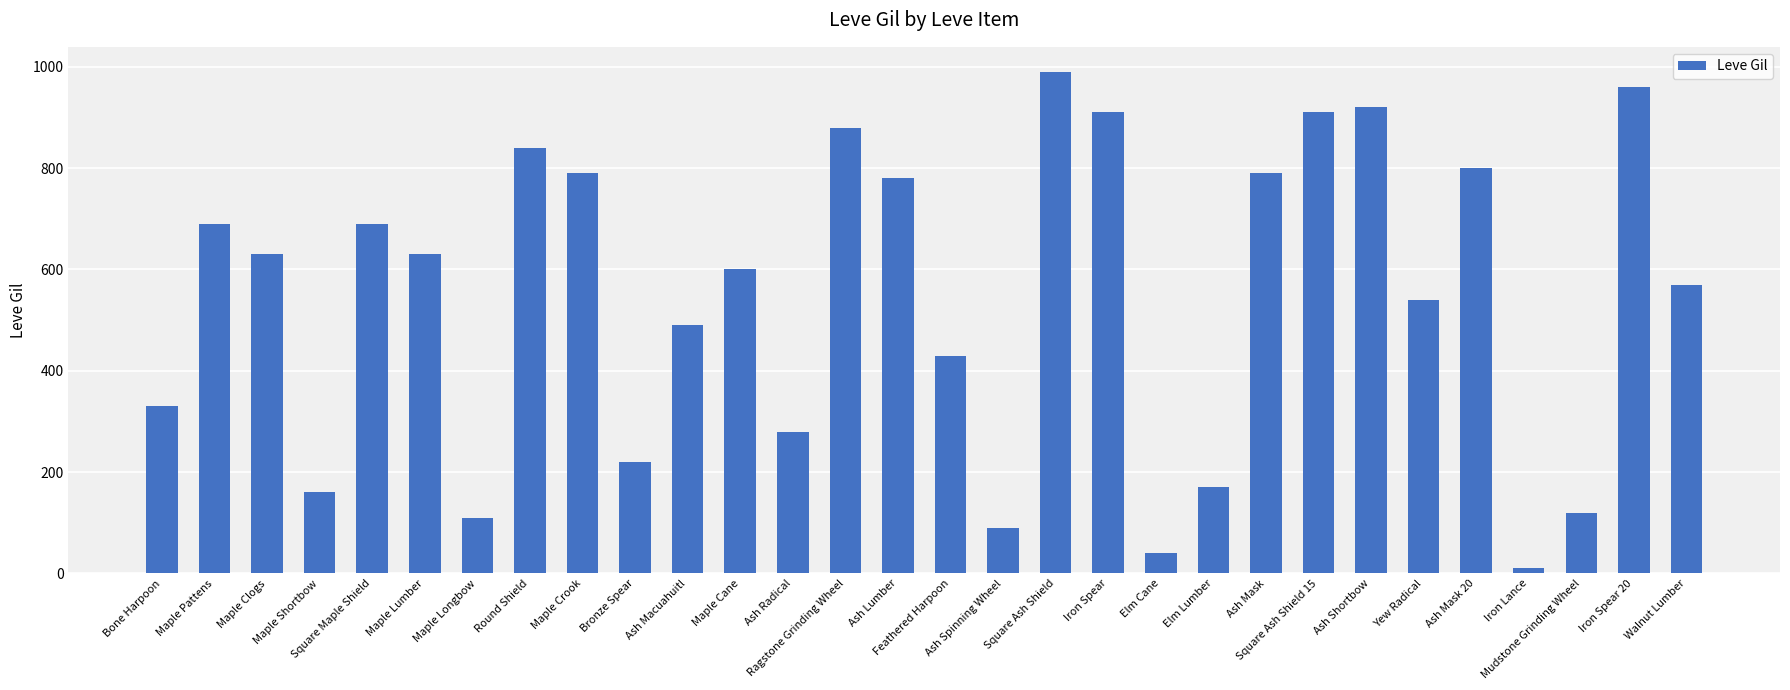

What is the maximum value shown in the chart?

990